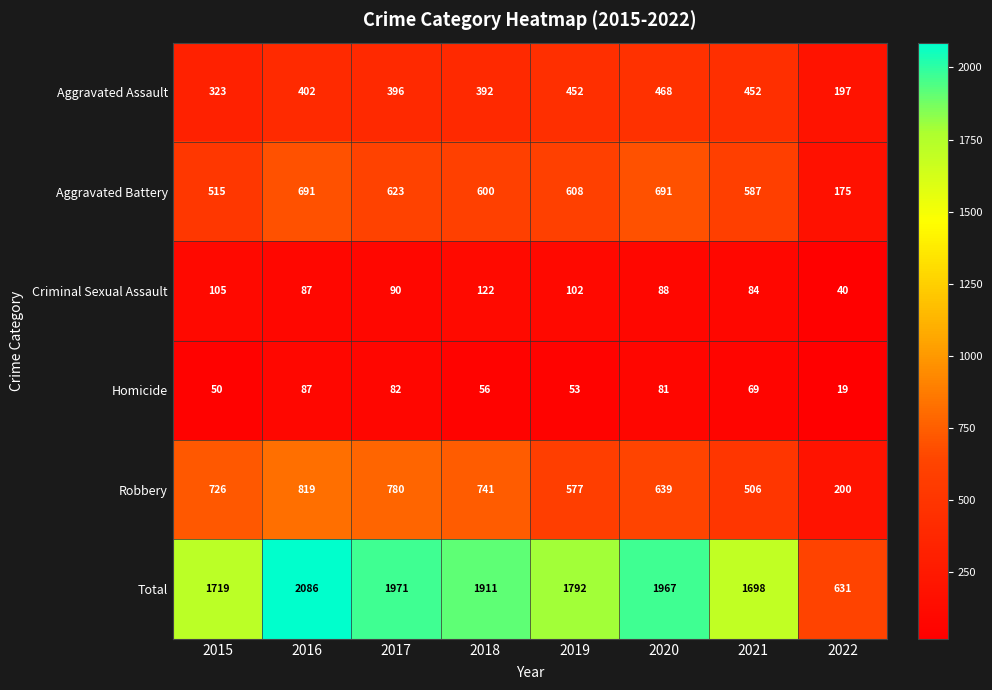

Which label corresponds to the smallest value in the chart?

2022